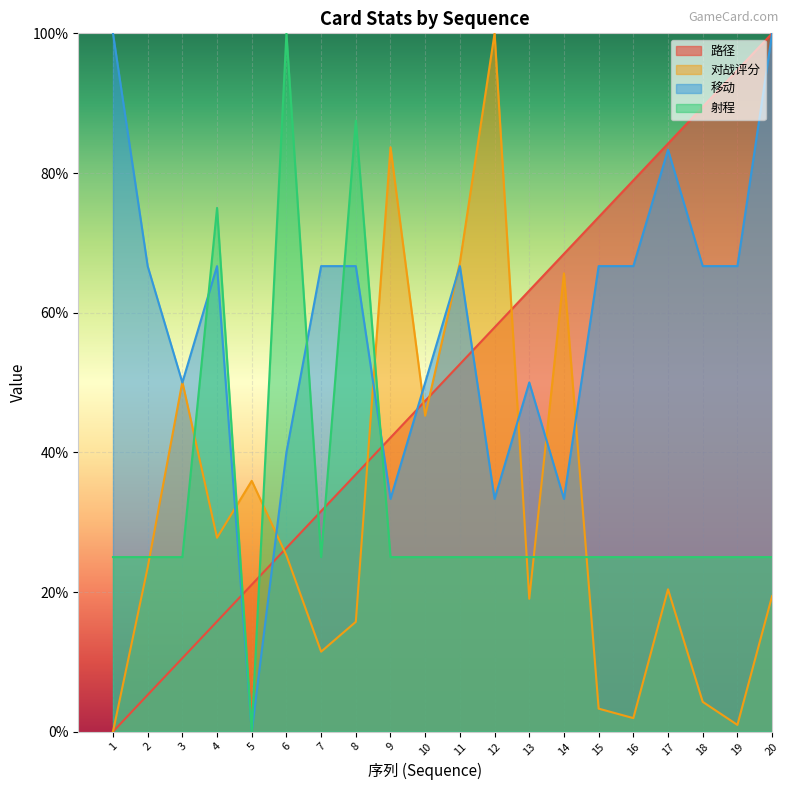

How many categories are shown in the chart?

20